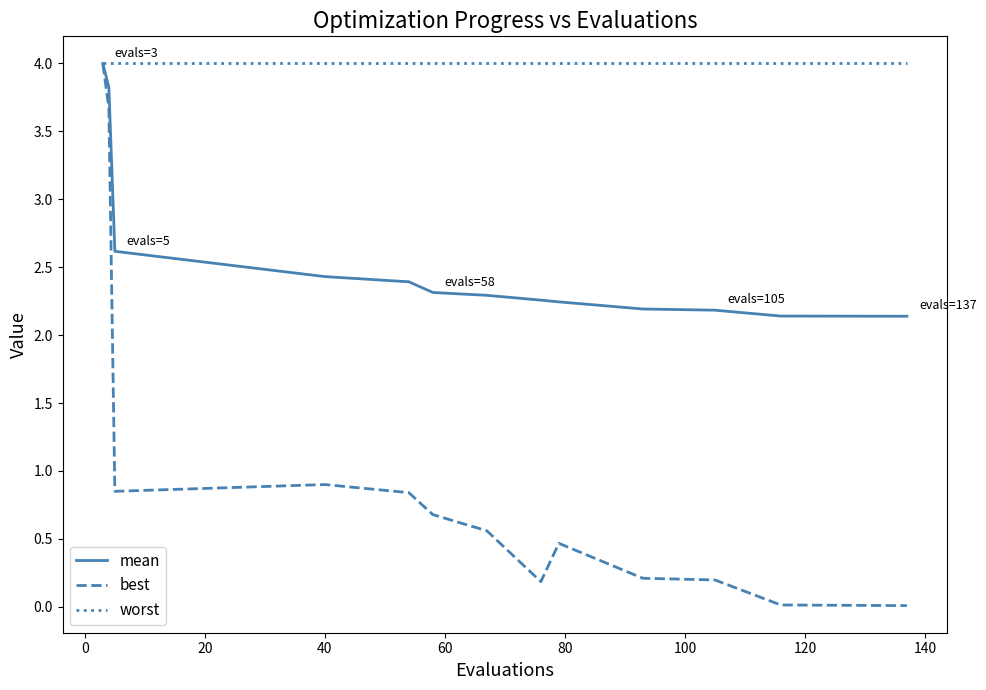

What are all the series names shown in the legend?

mean, best, worst